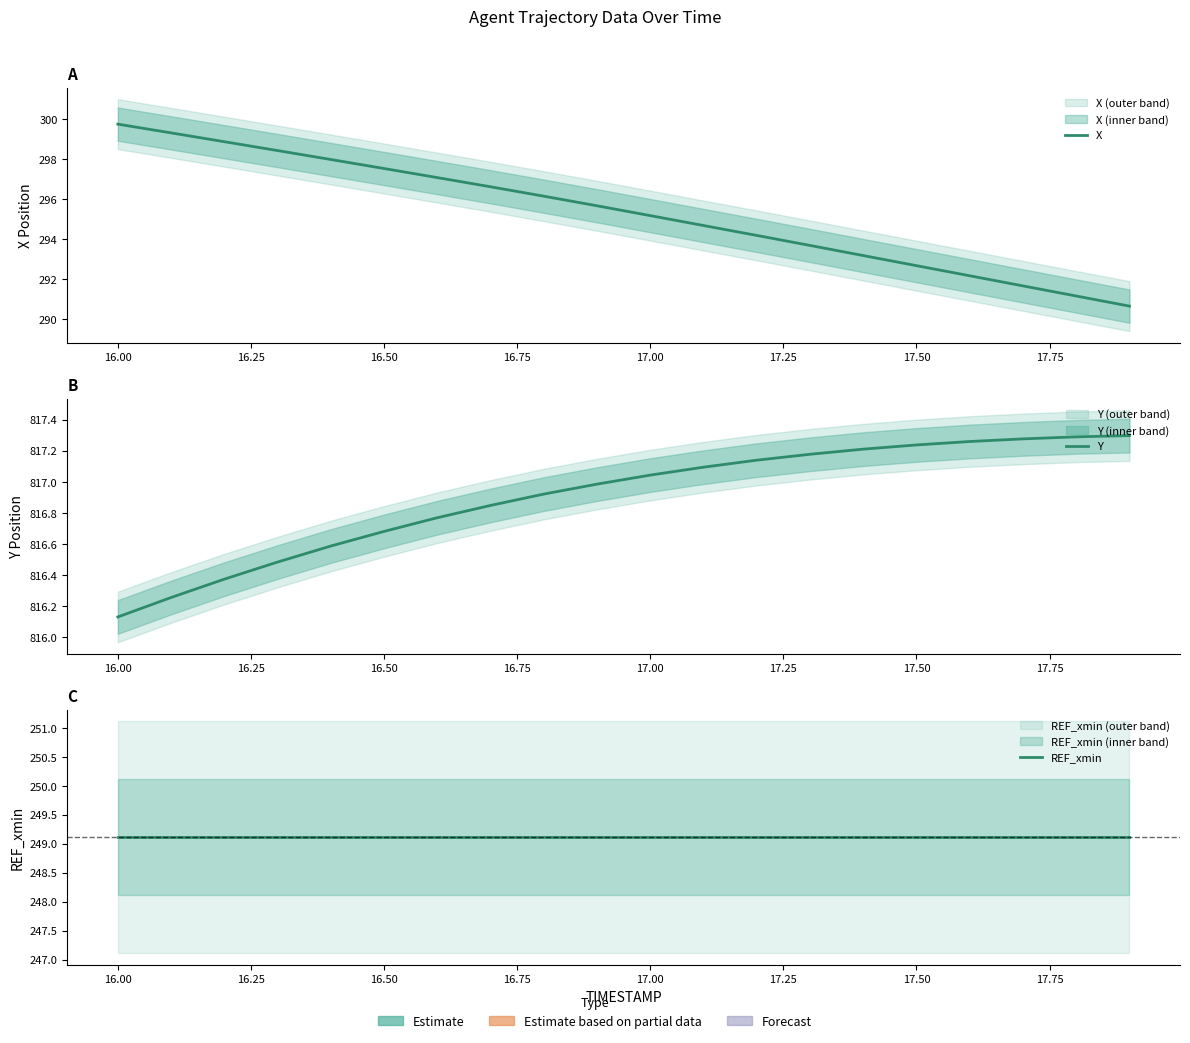

How many series are shown in this chart?

3